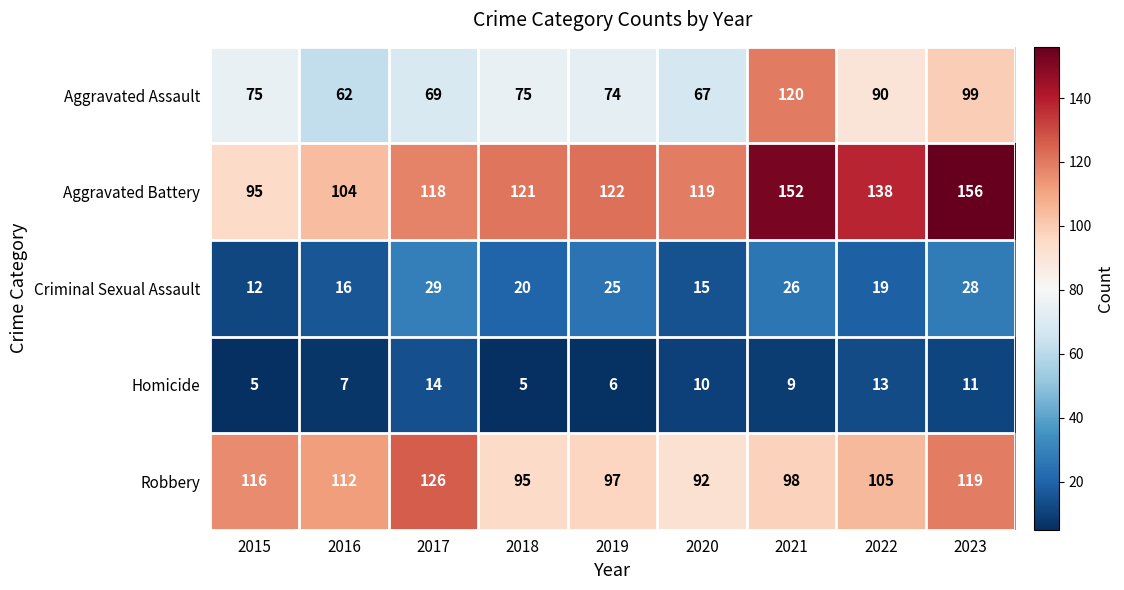

How many categories are shown in the chart?

9